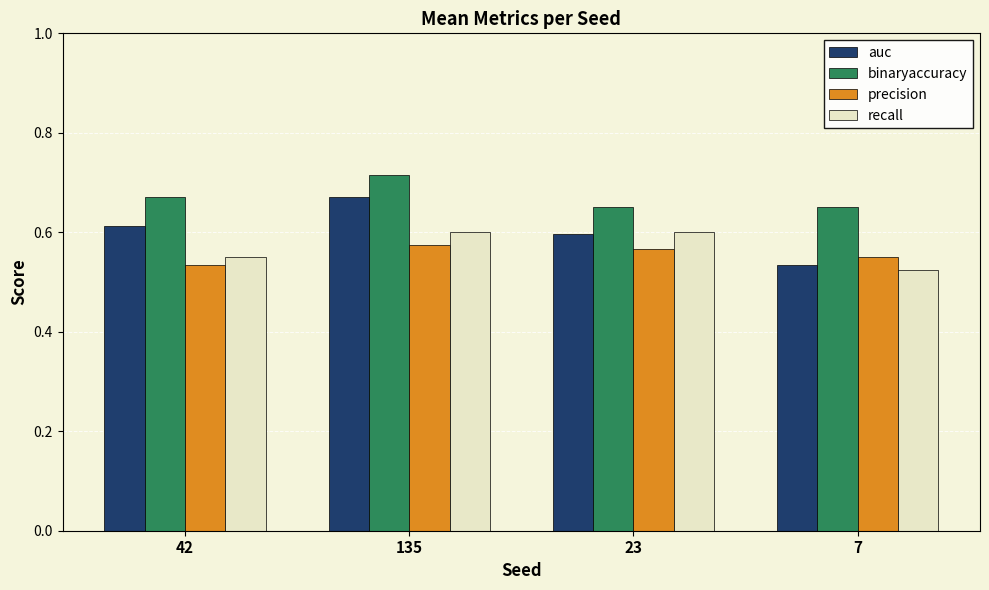

Which series has the largest range (max minus min)?

auc